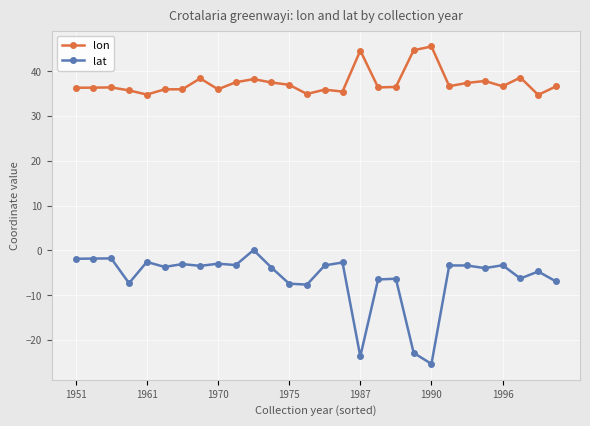

Rank the series by their maximum value, from lowest to highest.

lat, lon